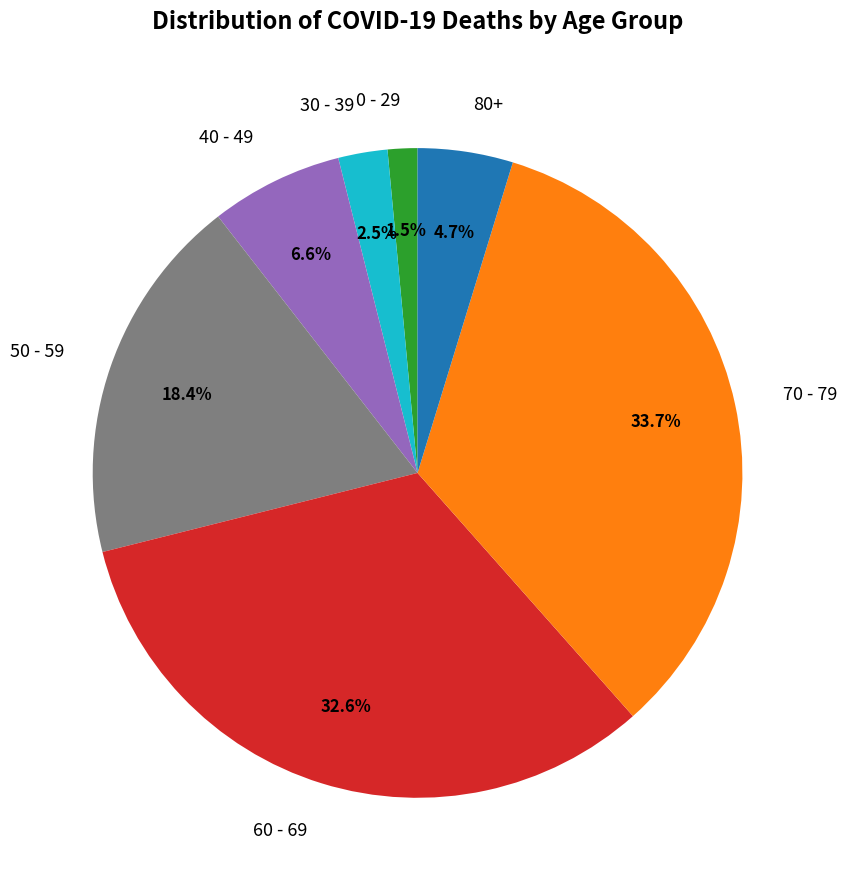

Rank the categories by value from highest to lowest.

70 - 79, 60 - 69, 50 - 59, 40 - 49, 80+, 30 - 39, 0 - 29